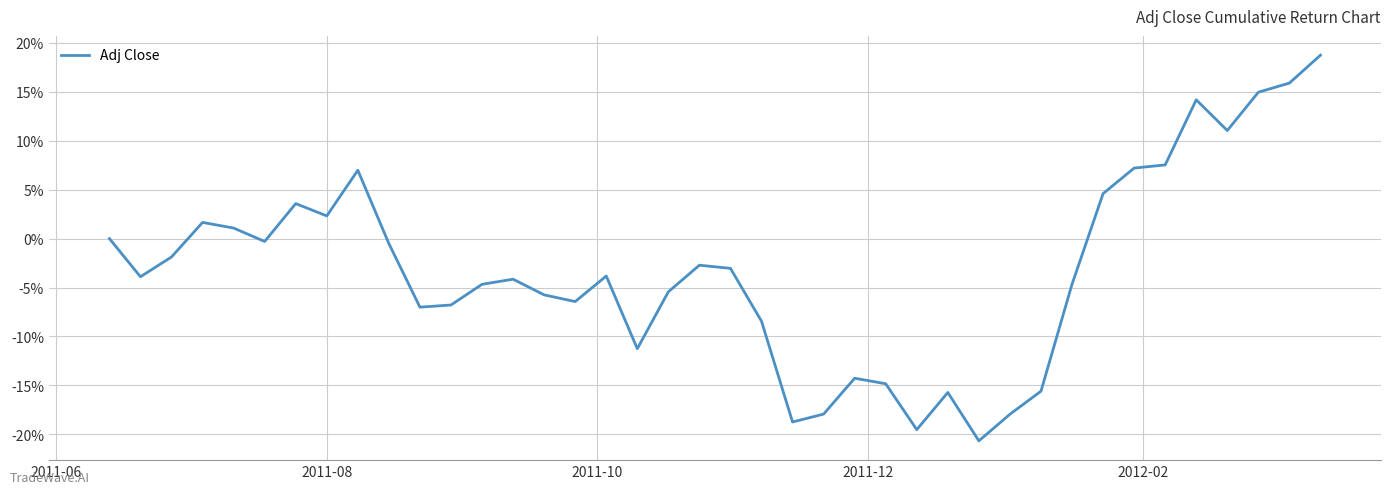

What is the greatest value displayed?

18.7